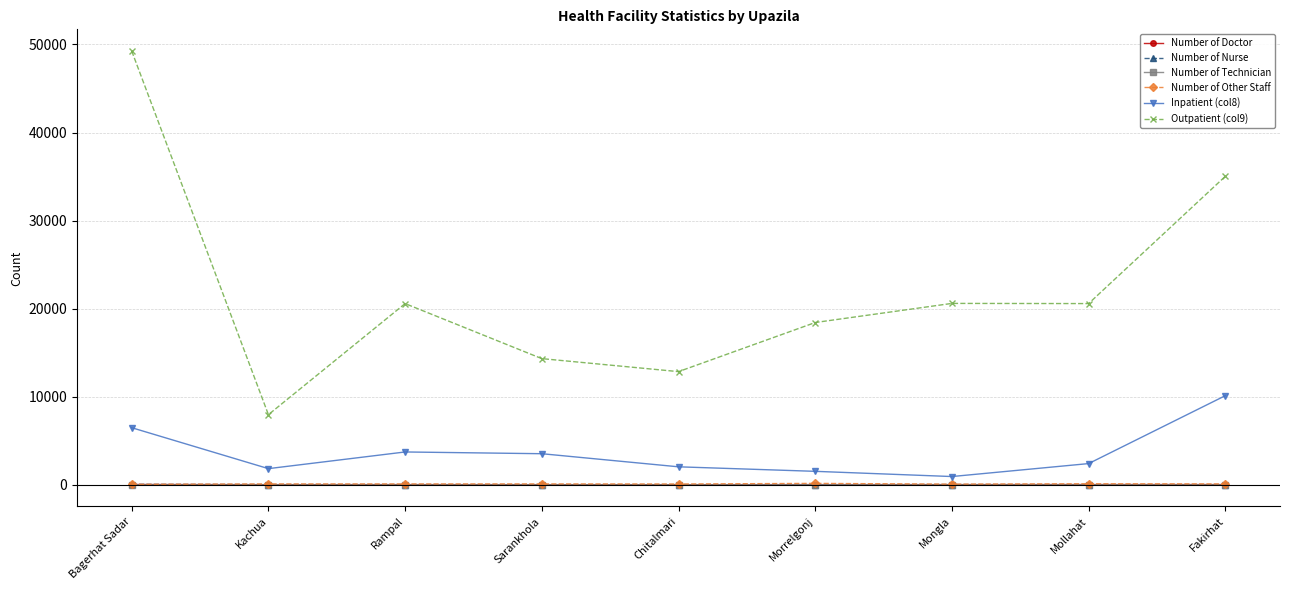

True or false: Outpatient (col9) and Number of Doctor cross at least once.

False